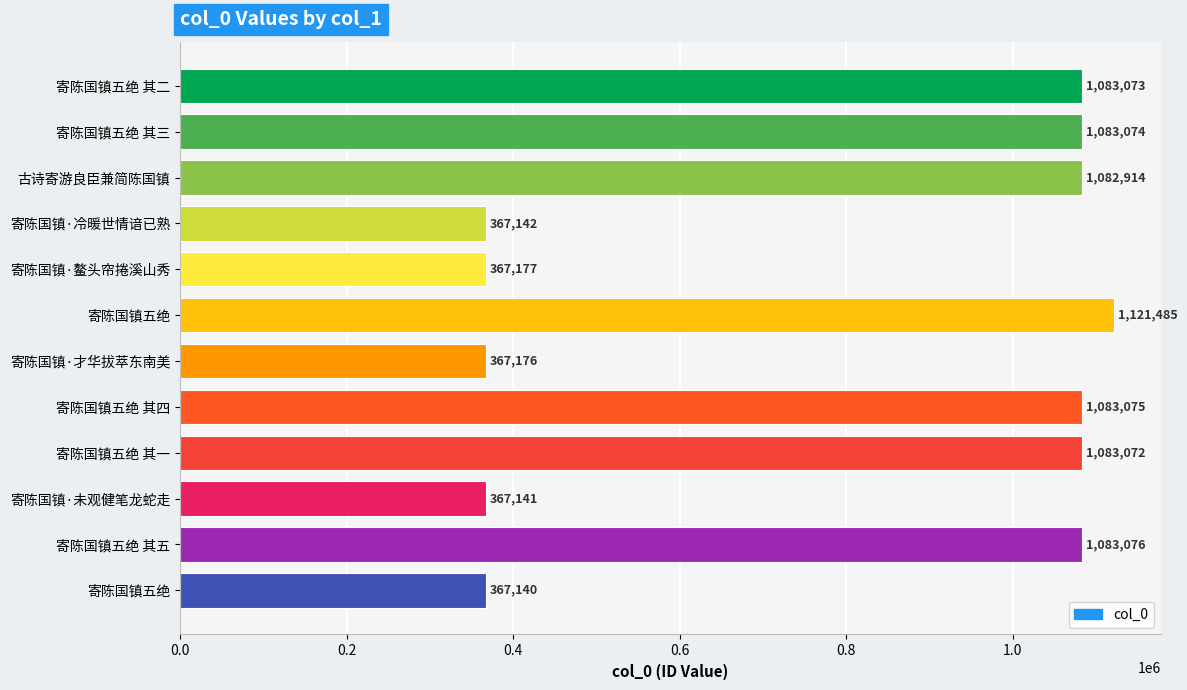

How many series are shown in this chart?

1